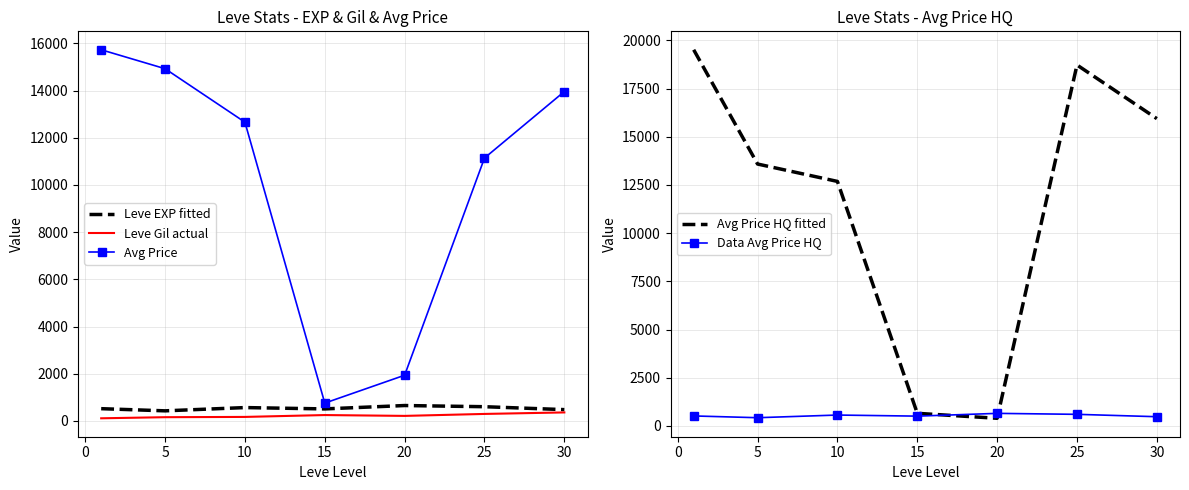

True or false: Leve EXP fitted has a value of 428.3 at 5.

True